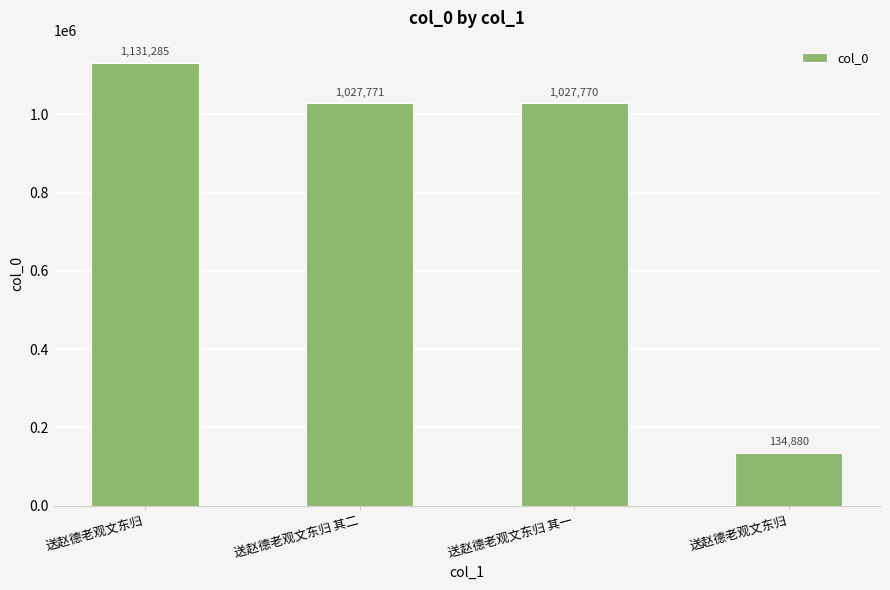

Which category has the highest value across all series?

送赵德老观文东归